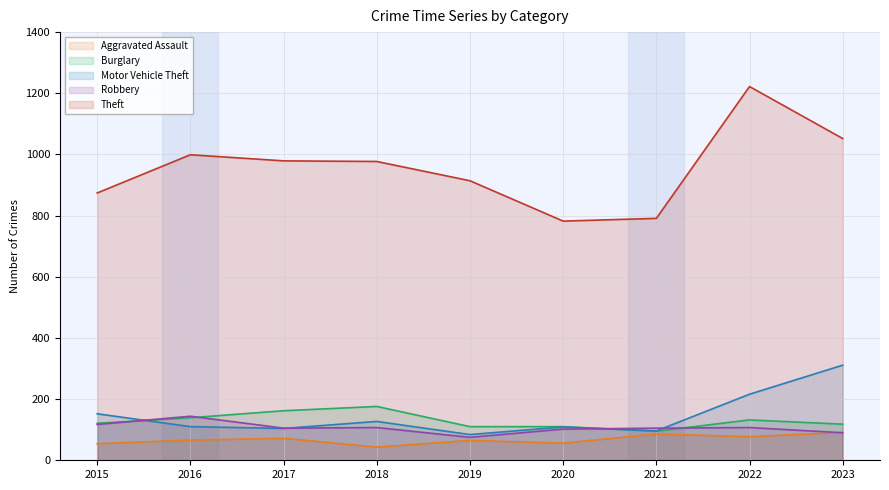

How many intersections are there between Robbery and Aggravated Assault?

1